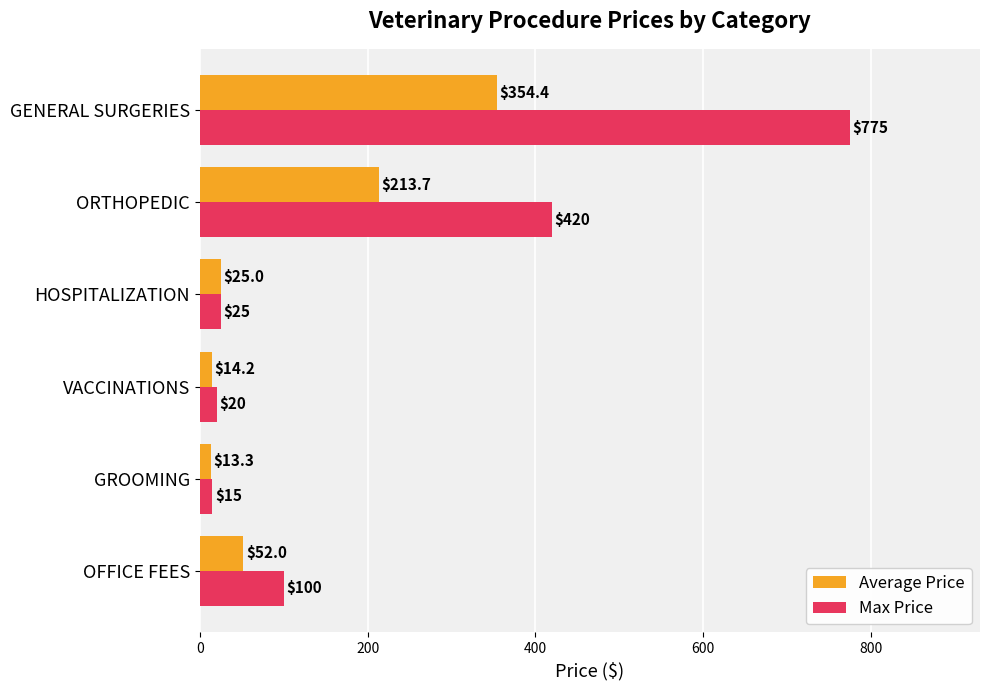

True or false: Average Price has a value of 25.0 at HOSPITALIZATION.

True